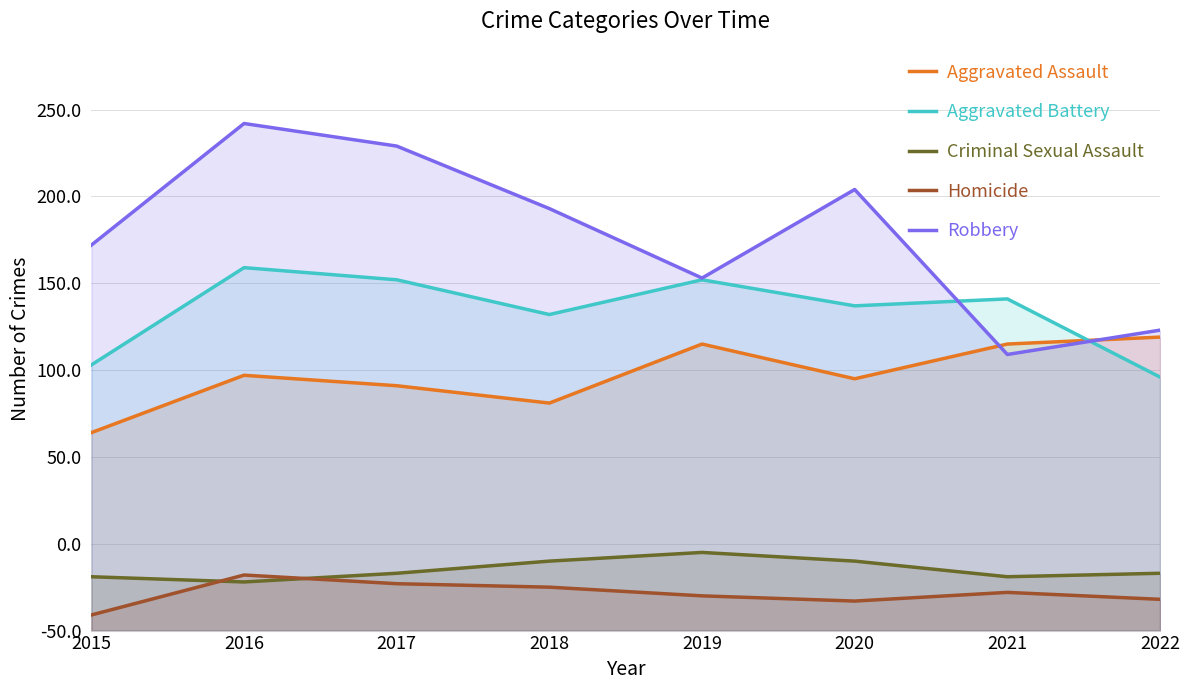

What is the maximum value for Homicide?

32